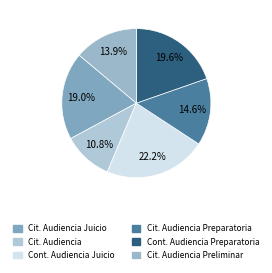

Is there a majority slice in this chart?

No